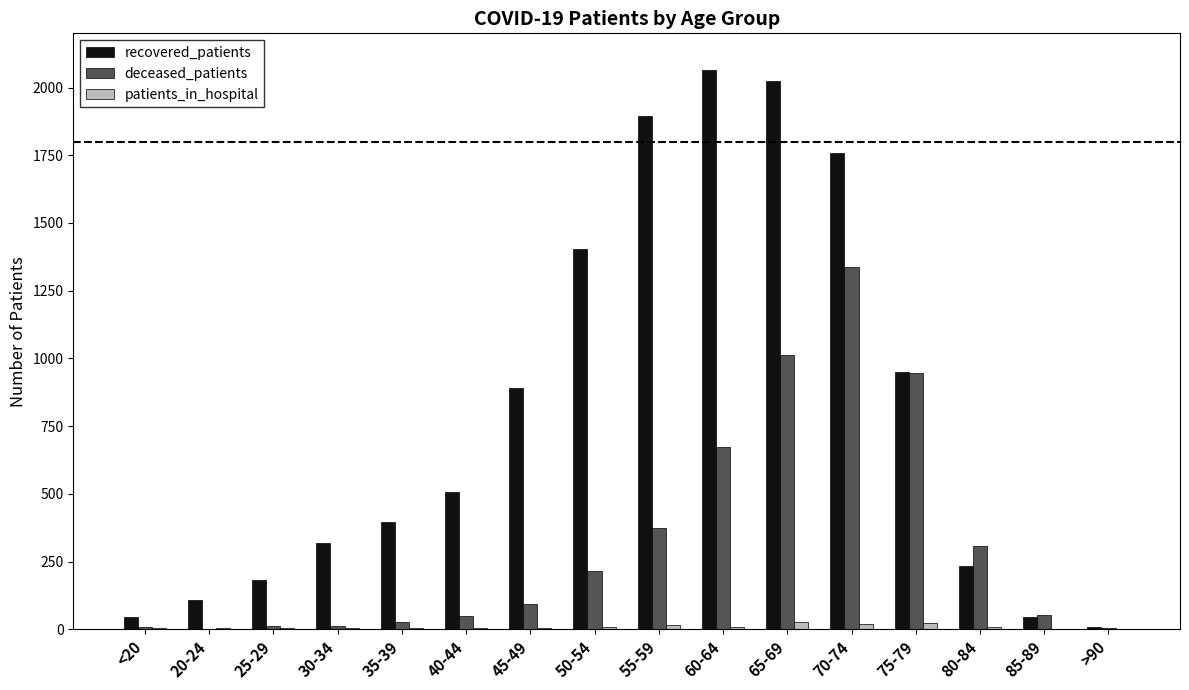

What is the highest value of the recovered_patients series?

2065